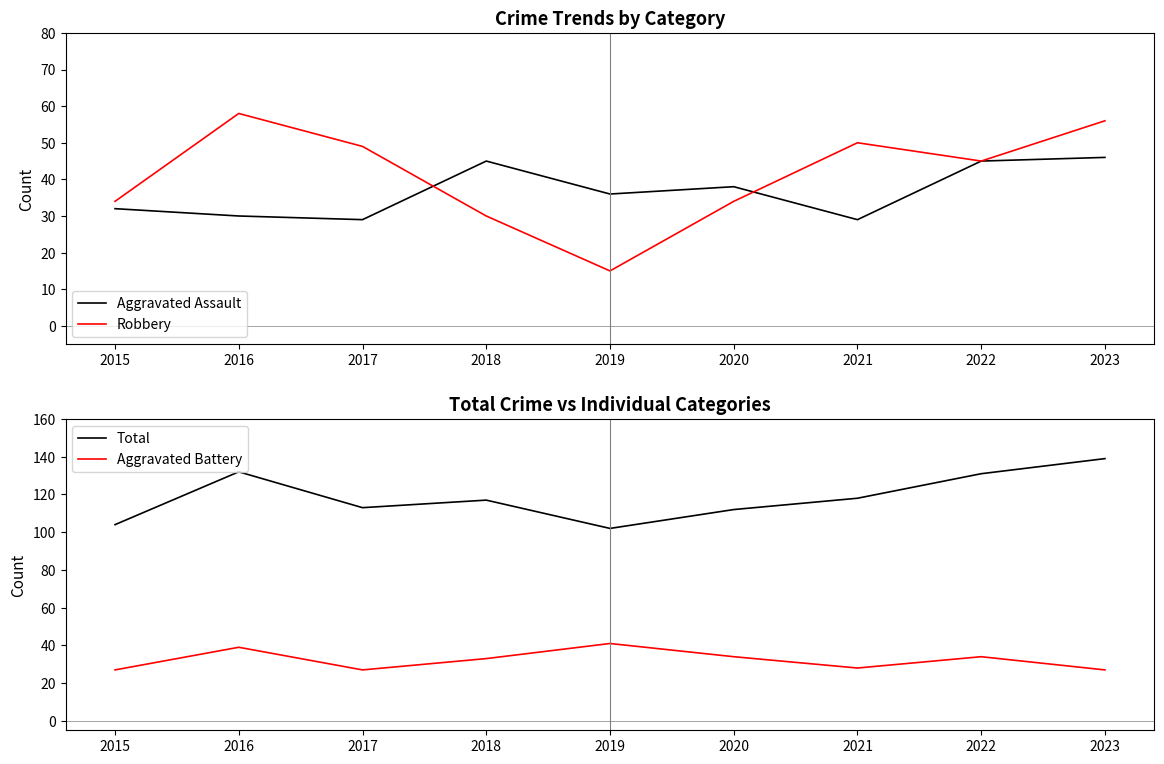

Which series changed the most between 2018 and 2021?

Robbery